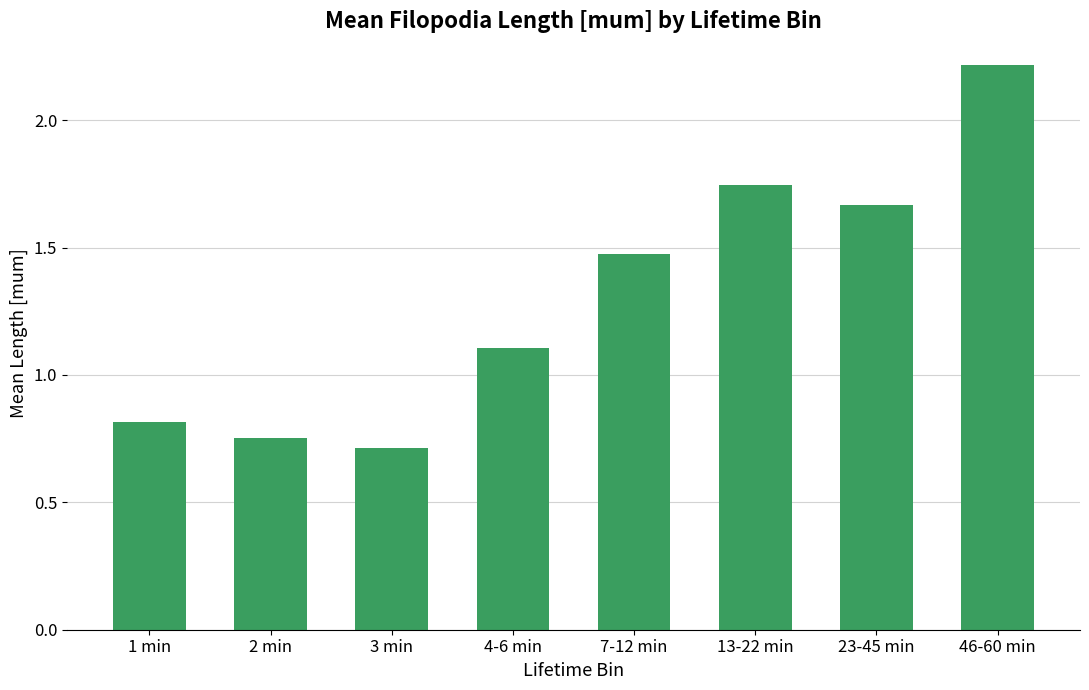

What is the sum of the values at 3 min and 13-22 min?

2.5